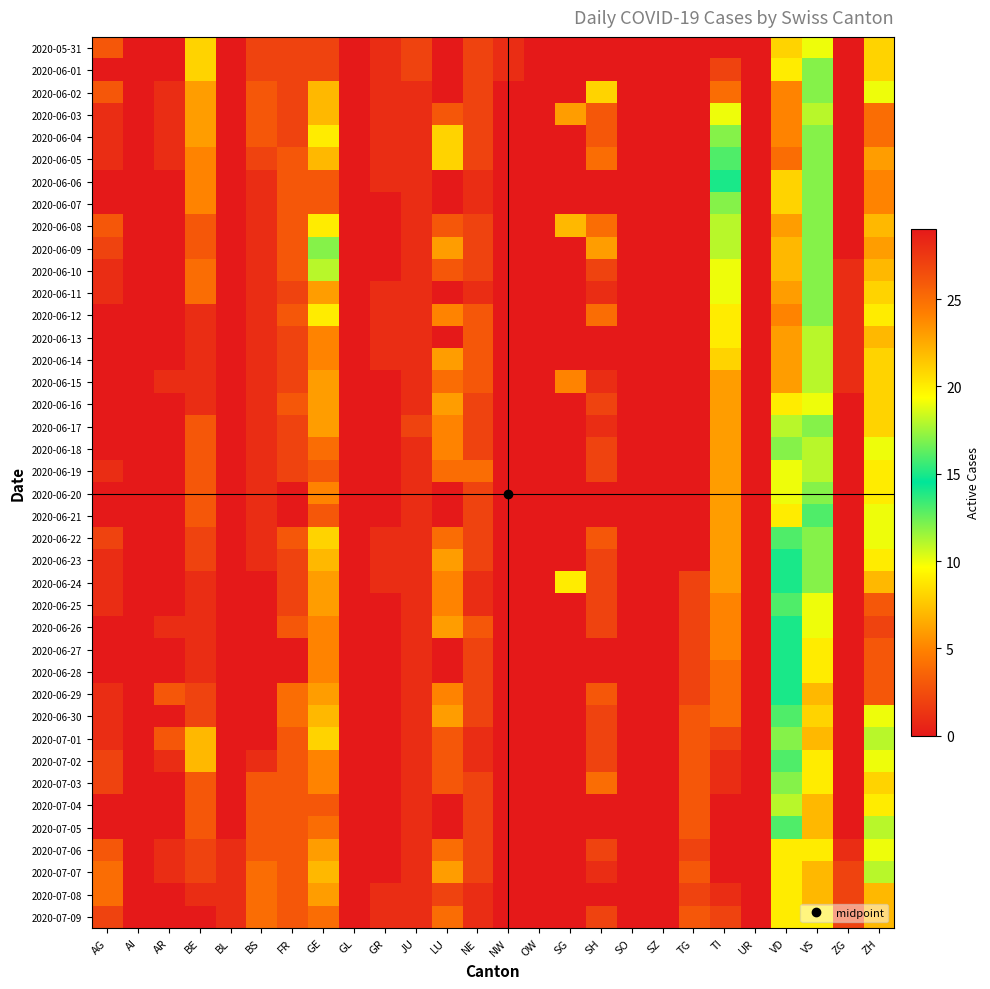

Rank the series at GL from lowest to highest value.

2020-05-31, 2020-06-01, 2020-06-02, 2020-06-03, 2020-06-04, 2020-06-05, 2020-06-06, 2020-06-07, 2020-06-08, 2020-06-09, 2020-06-10, 2020-06-11, 2020-06-12, 2020-06-13, 2020-06-14, 2020-06-15, 2020-06-16, 2020-06-17, 2020-06-18, 2020-06-19, 2020-06-20, 2020-06-21, 2020-06-22, 2020-06-23, 2020-06-24, 2020-06-25, 2020-06-26, 2020-06-27, 2020-06-28, 2020-06-29, 2020-06-30, 2020-07-01, 2020-07-02, 2020-07-03, 2020-07-04, 2020-07-05, 2020-07-06, 2020-07-07, 2020-07-08, 2020-07-09